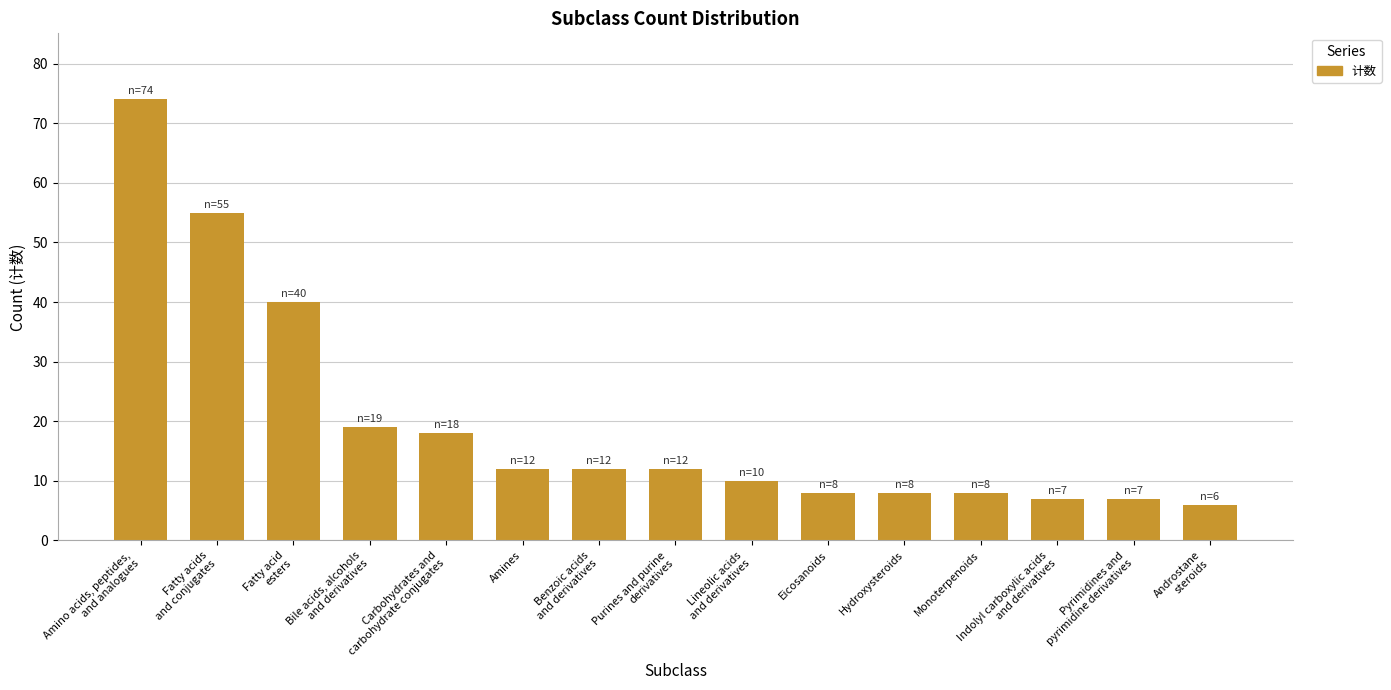

At which label does the data first exceed 12?

Amino acids, peptides,
and analogues